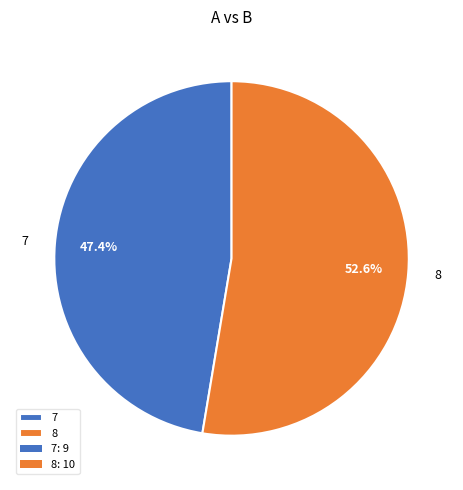

Is it true that 7 is 47% of the pie?

True